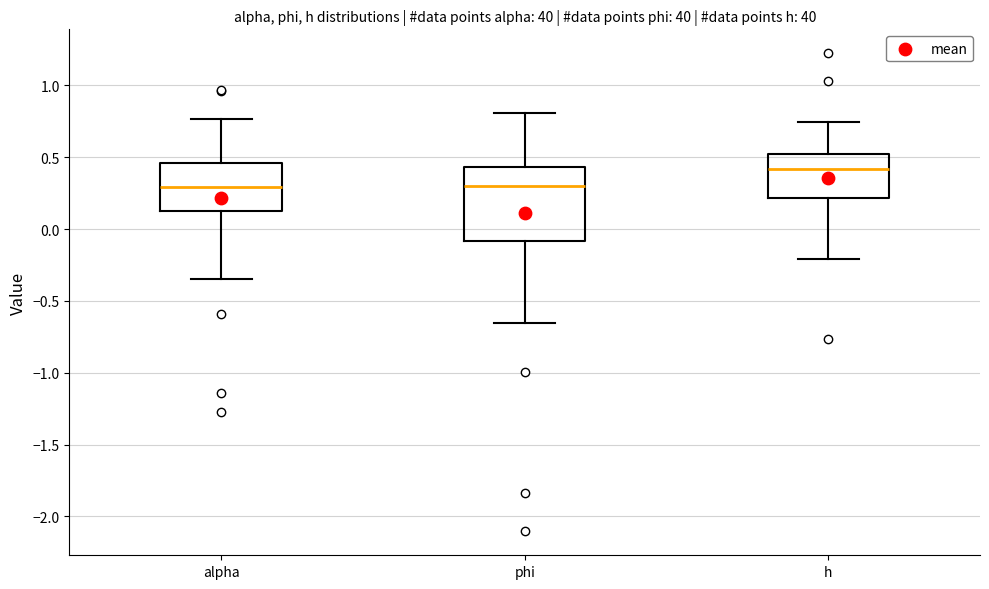

Which box's median line is the highest?

h